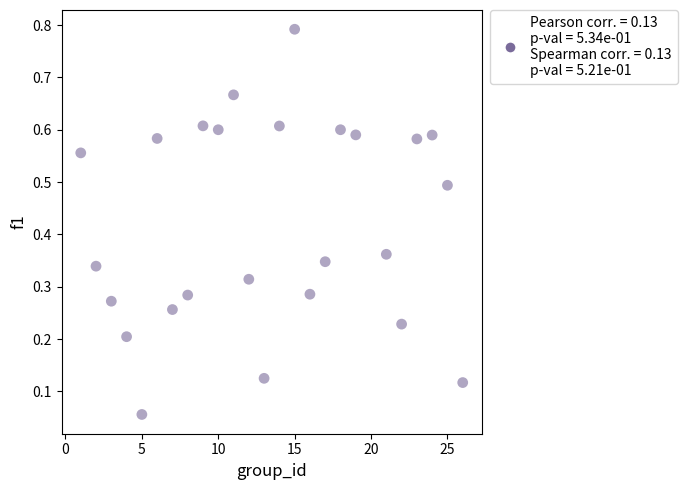

What is the range of X values (max minus min)?

25.0